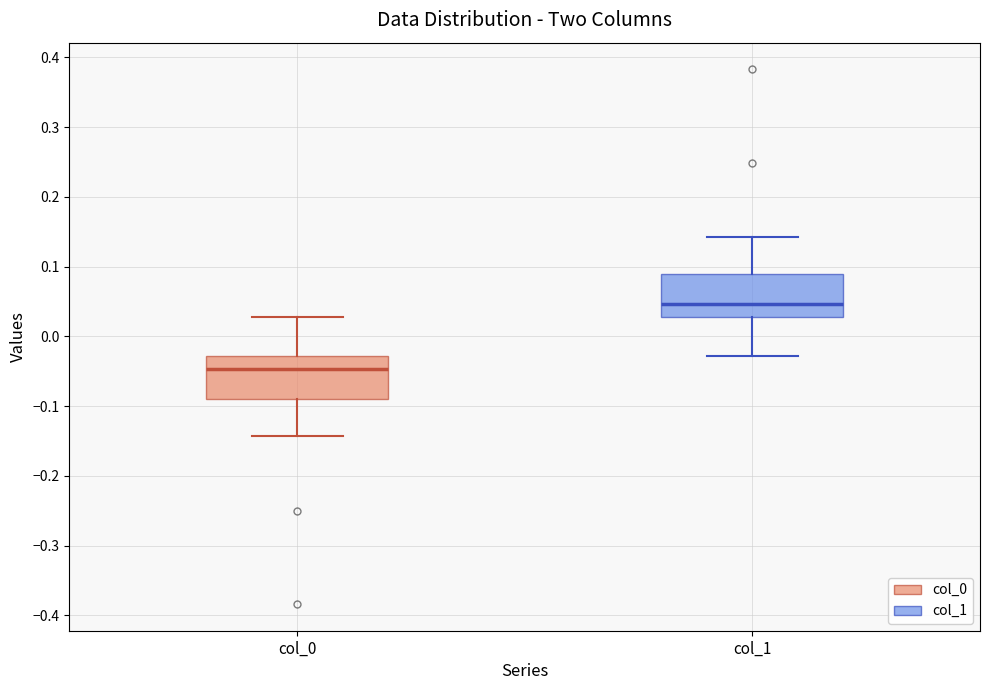

Reading left to right, transcribe this box plot: for each box, give where its median line is, the range the box spans, and where its two whiskers end, as read against the y-axis. The values are not printed on the chart, so give them approximately, as read against the axis.

col_0: median -0.05, box -0.09 to -0.03, whiskers -0.14 to 0.03
col_1: median 0.05, box 0.03 to 0.09, whiskers -0.03 to 0.14